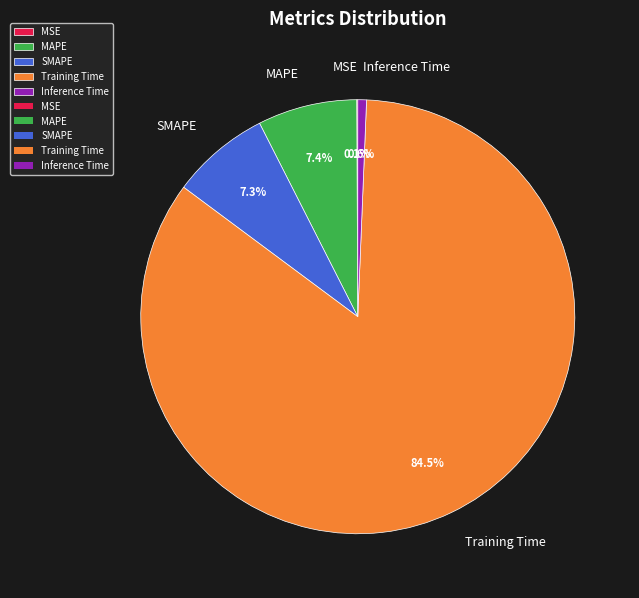

True or false: MAPE accounts for 7% of the total.

True